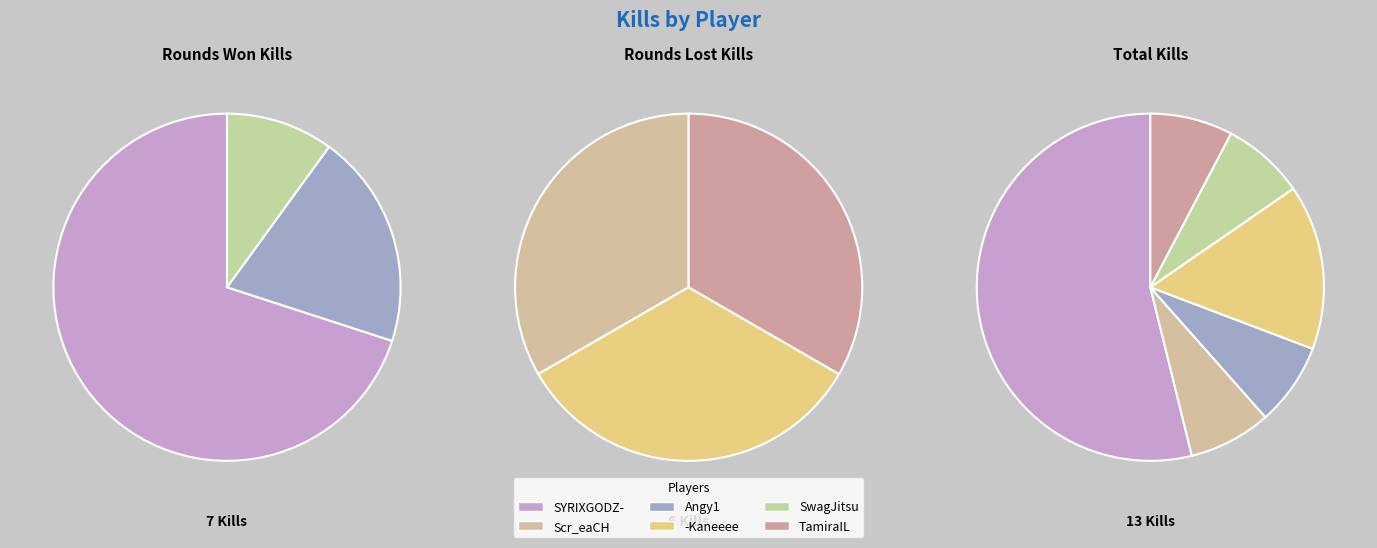

To the nearest percent, what is the average slice percentage?

17%